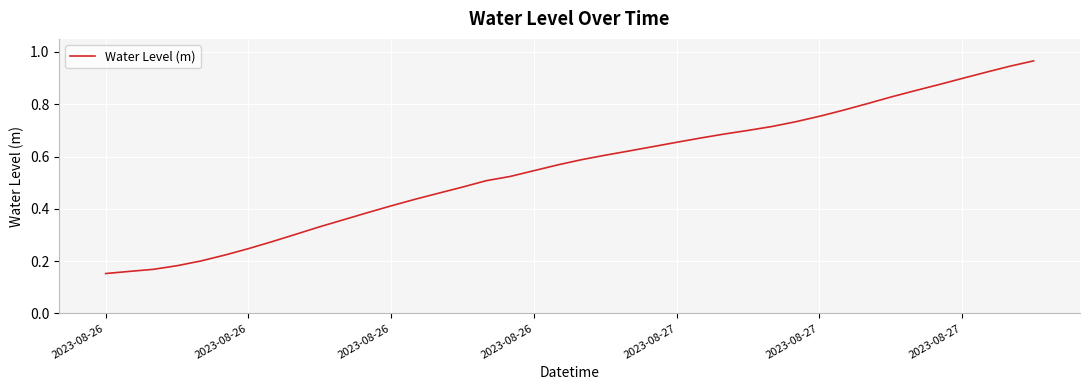

Does the chart display data point markers on the line(s)?

No